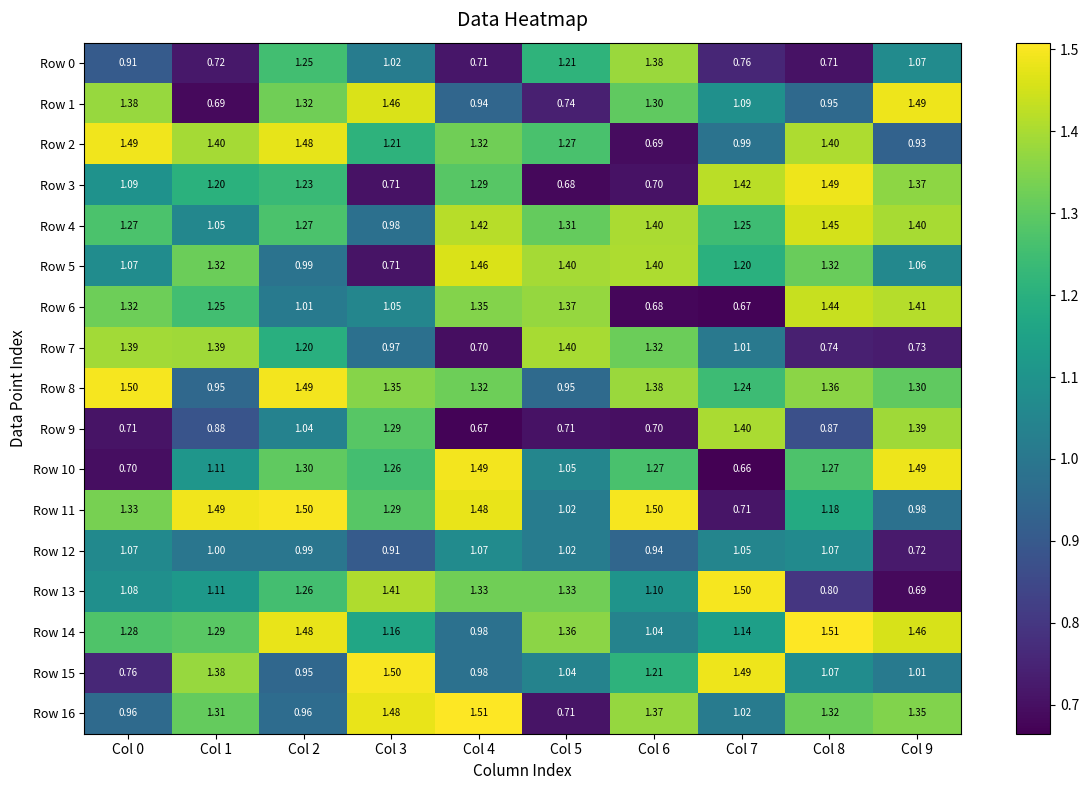

How many data points in Row 3 are less than 1?

3